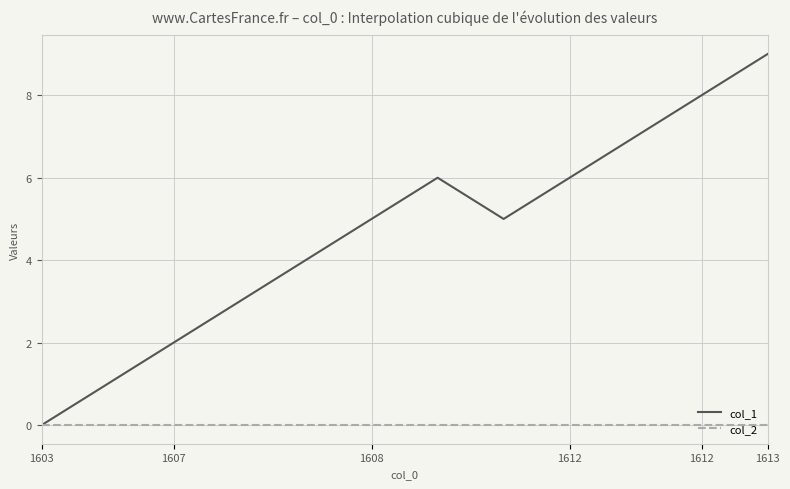

Which series has the largest total across all categories?

col_1